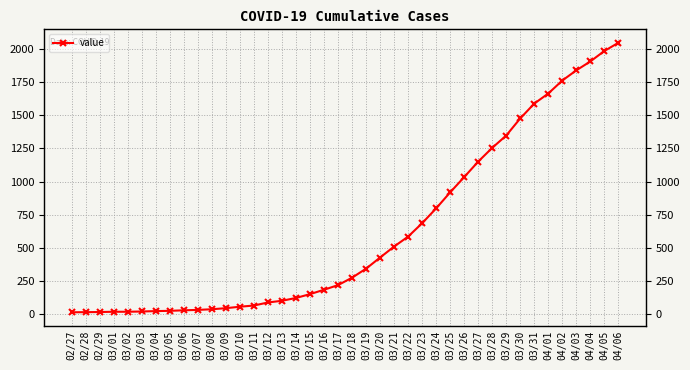

Does the chart display data point markers on the line(s)?

Yes